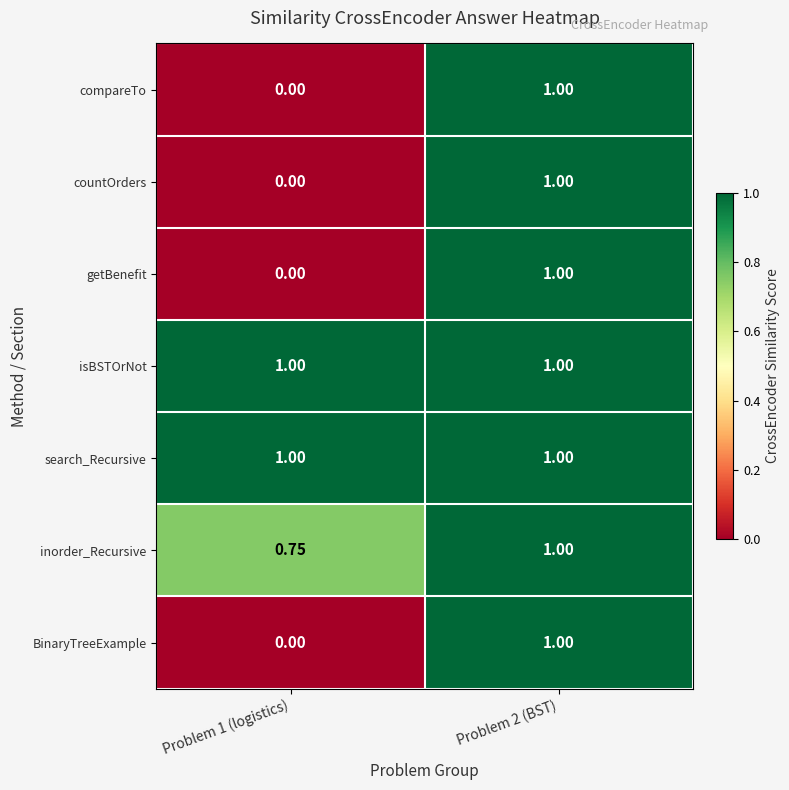

Reading left to right, what are all the values shown in this chart?

compareTo: Problem 1 (logistics)=0.0	Problem 2 (BST)=1.0
countOrders: Problem 1 (logistics)=0.0	Problem 2 (BST)=1.0
getBenefit: Problem 1 (logistics)=0.0	Problem 2 (BST)=1.0
isBSTOrNot: Problem 1 (logistics)=1.0	Problem 2 (BST)=1.0
search_Recursive: Problem 1 (logistics)=1.0	Problem 2 (BST)=1.0
inorder_Recursive: Problem 1 (logistics)=0.8	Problem 2 (BST)=1.0
BinaryTreeExample: Problem 1 (logistics)=0.0	Problem 2 (BST)=1.0